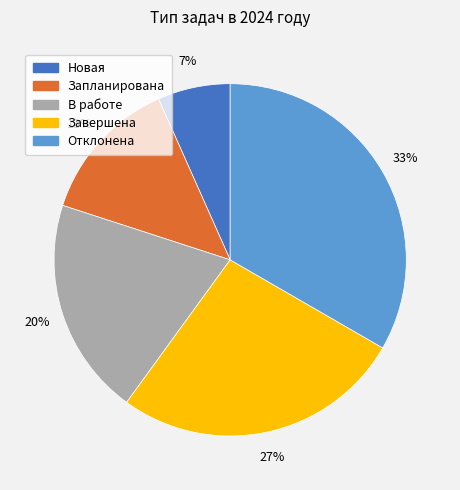

To the nearest percent, what is the average slice percentage?

20%